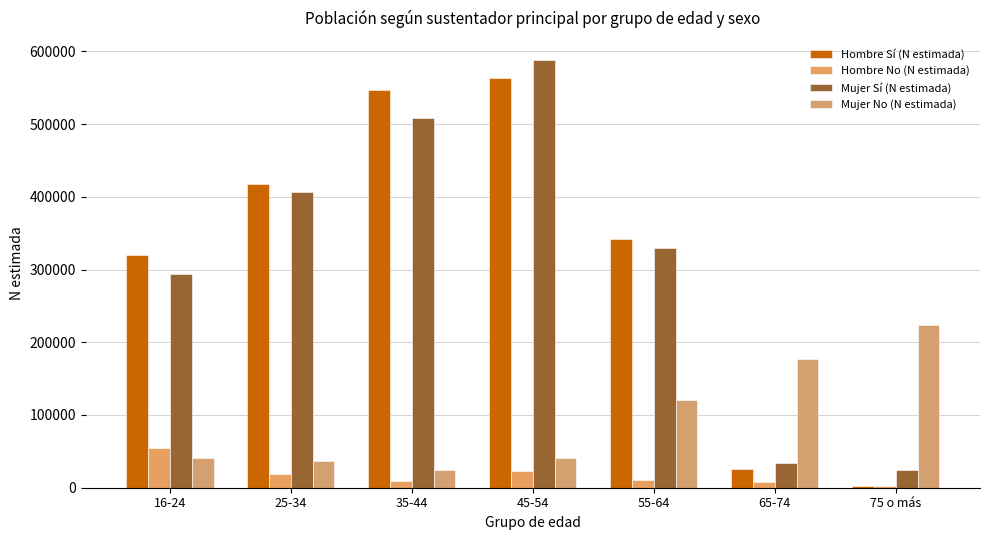

At which category is the sum across all series the highest?

45-54